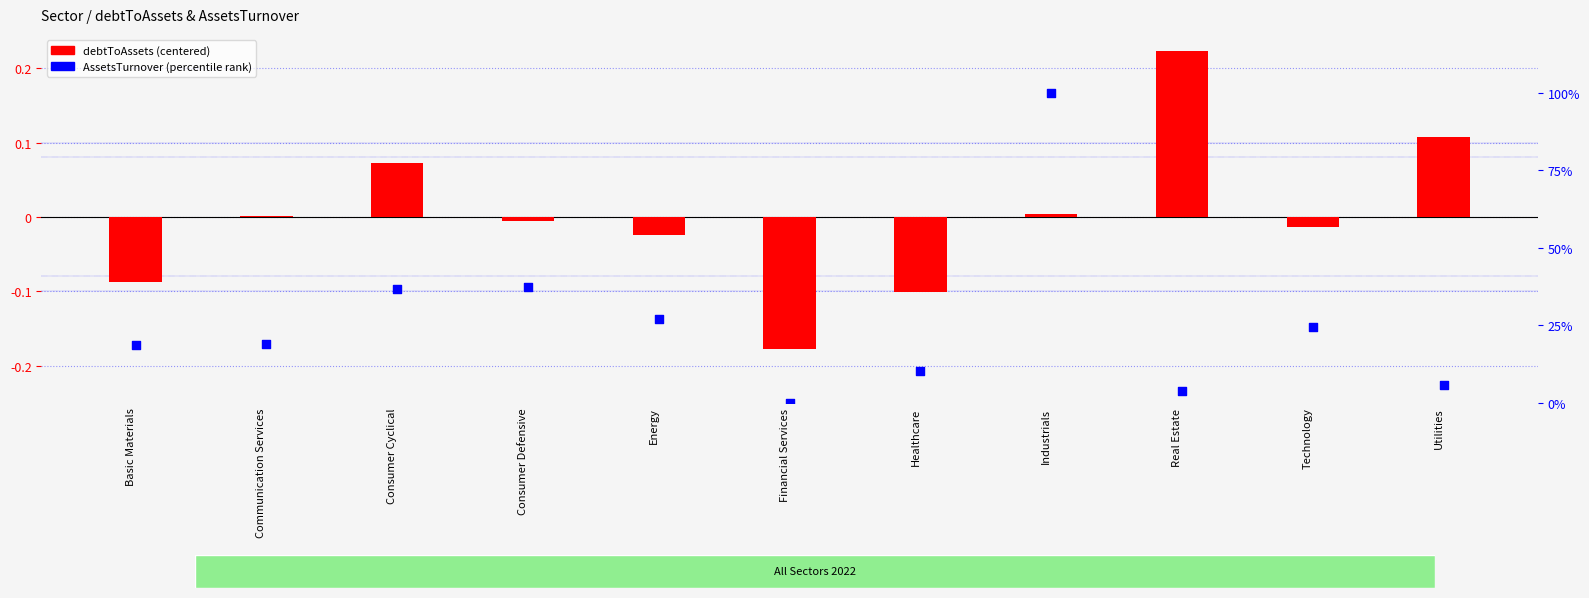

At how many categories does at least one series exceed 88?

1